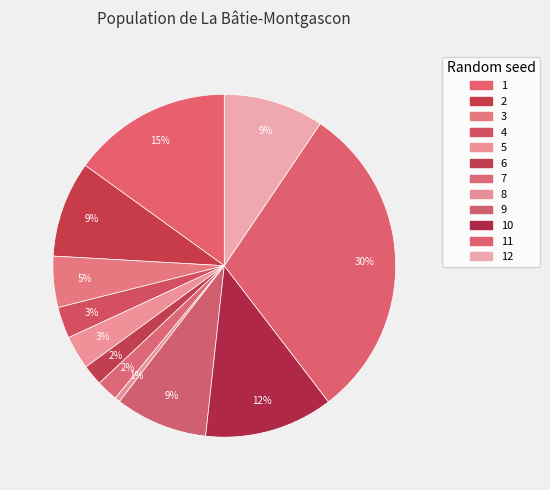

How many segments does this pie chart have?

12